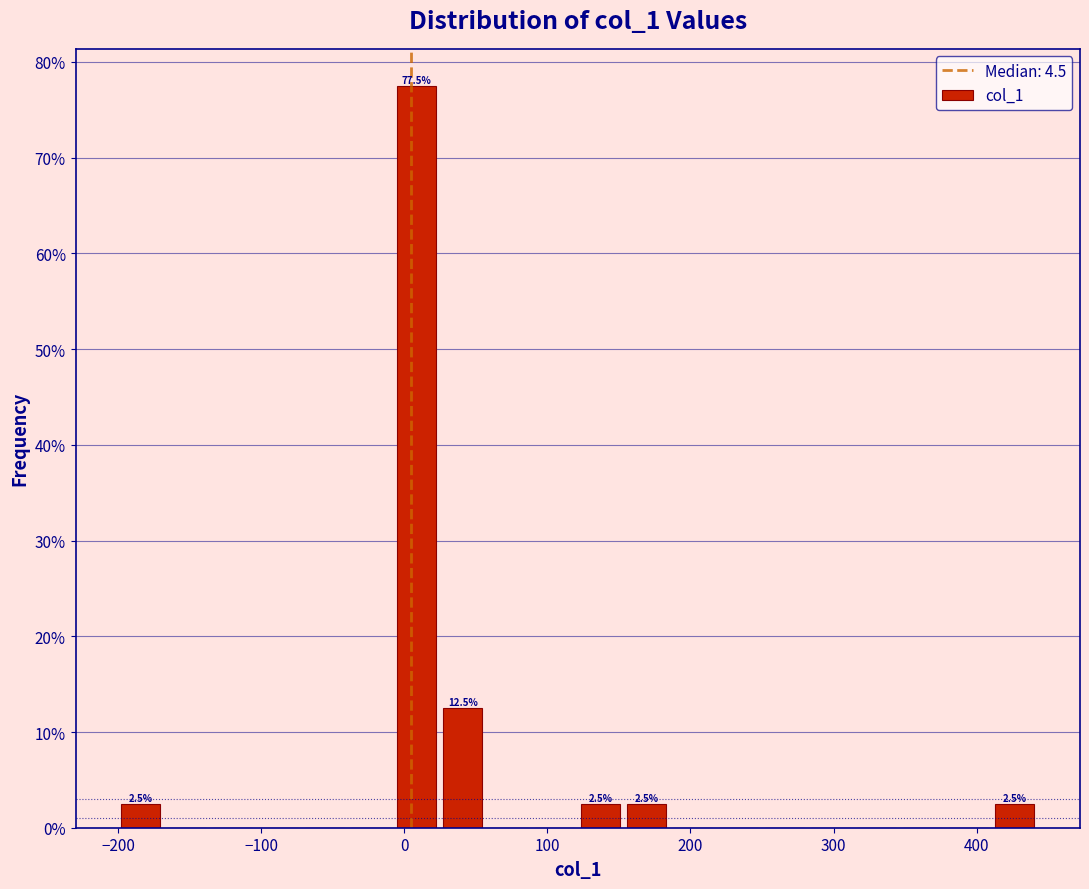

Read against the x-axis, roughly where is the centre of the tallest bar?

10